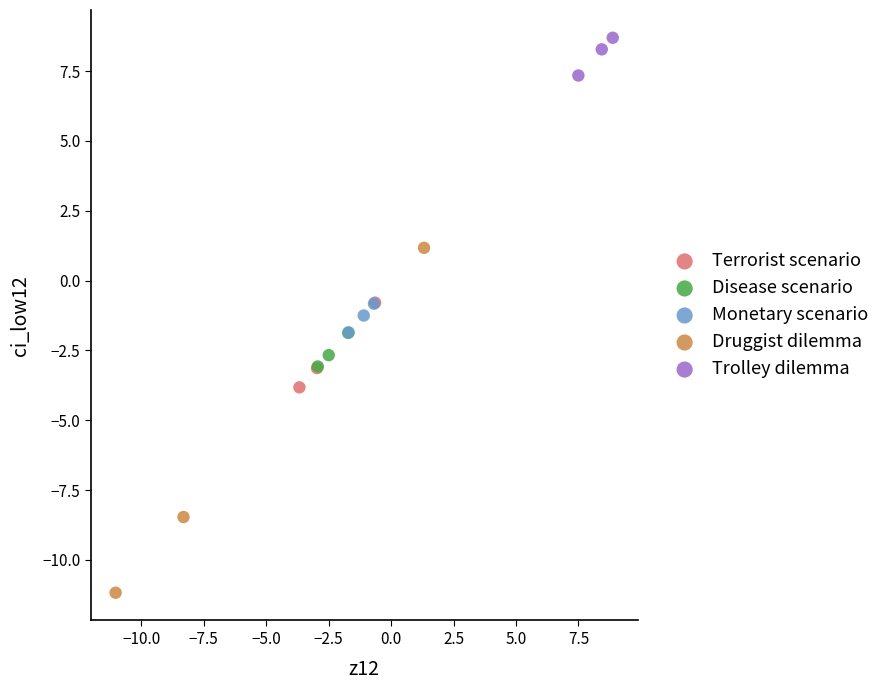

Which series has the widest spread of Y values?

Druggist dilemma